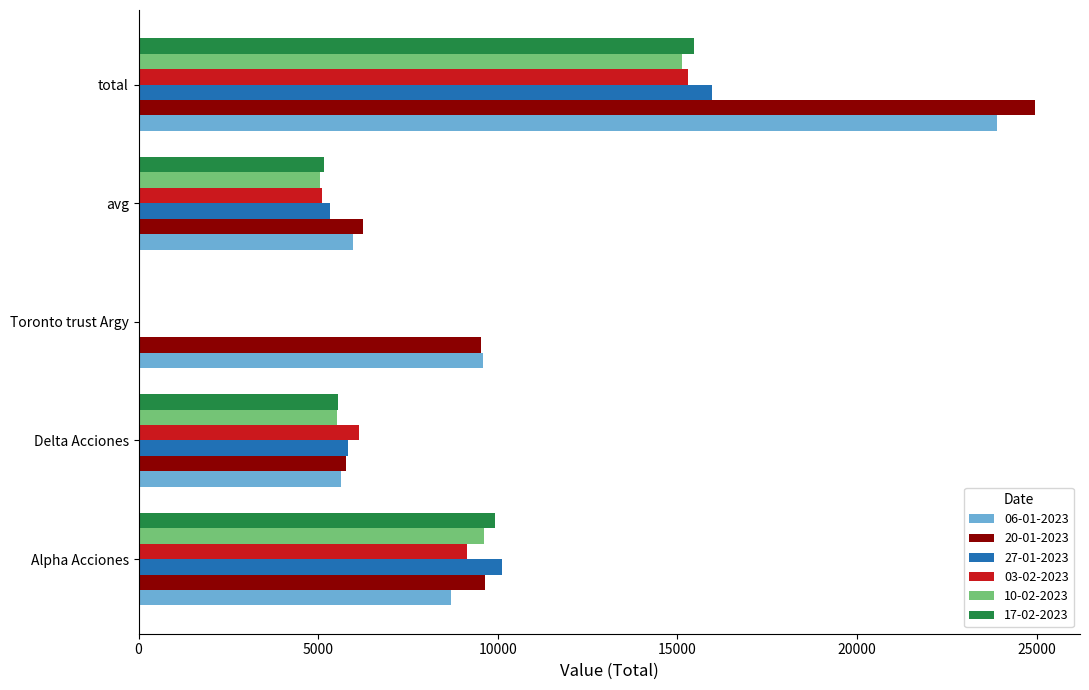

What are all the series names shown in the legend?

06-01-2023, 20-01-2023, 27-01-2023, 03-02-2023, 10-02-2023, 17-02-2023